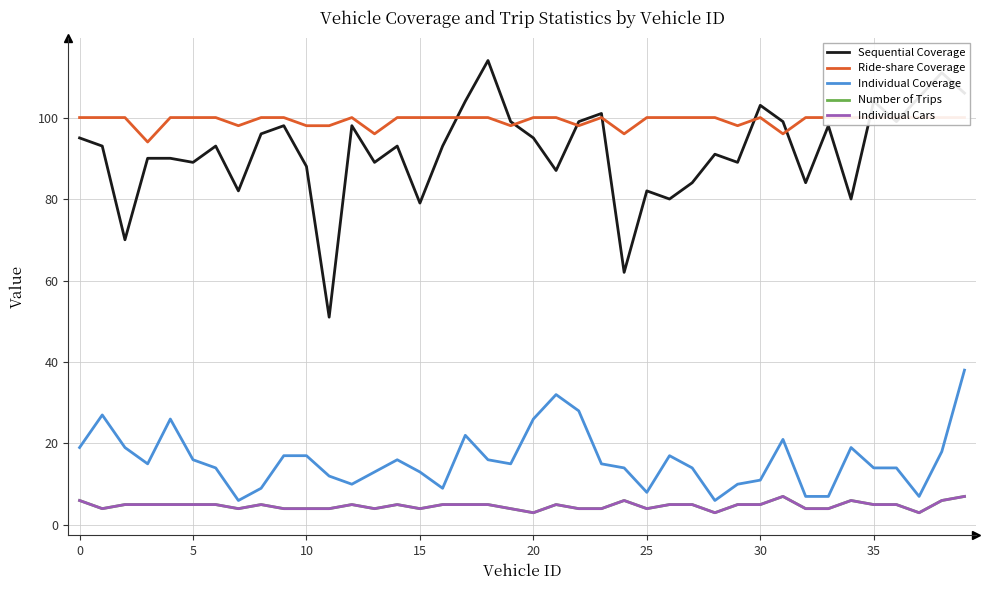

Which label corresponds to the largest value in the chart?

18